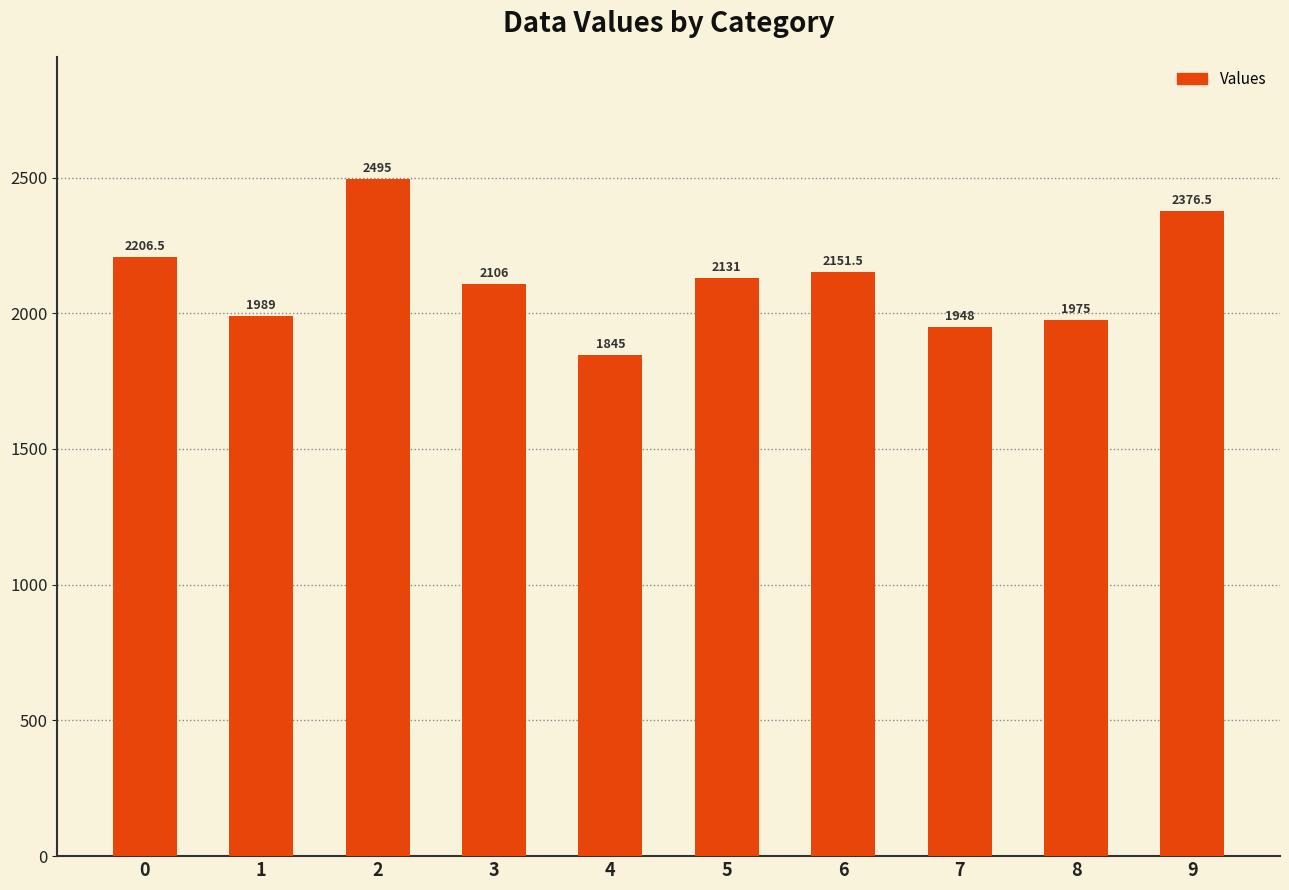

What is the change in value from 7 to 9?

+428.5